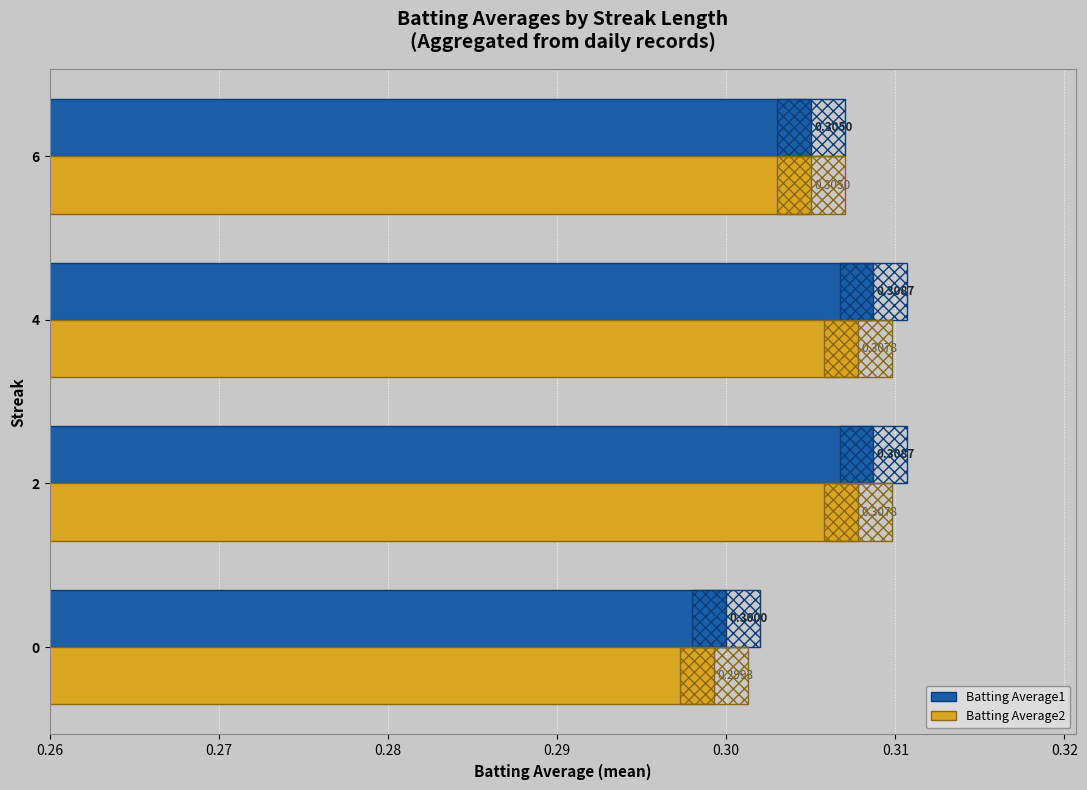

Rank the series by their average value, from lowest to highest.

Batting Average2, Batting Average1